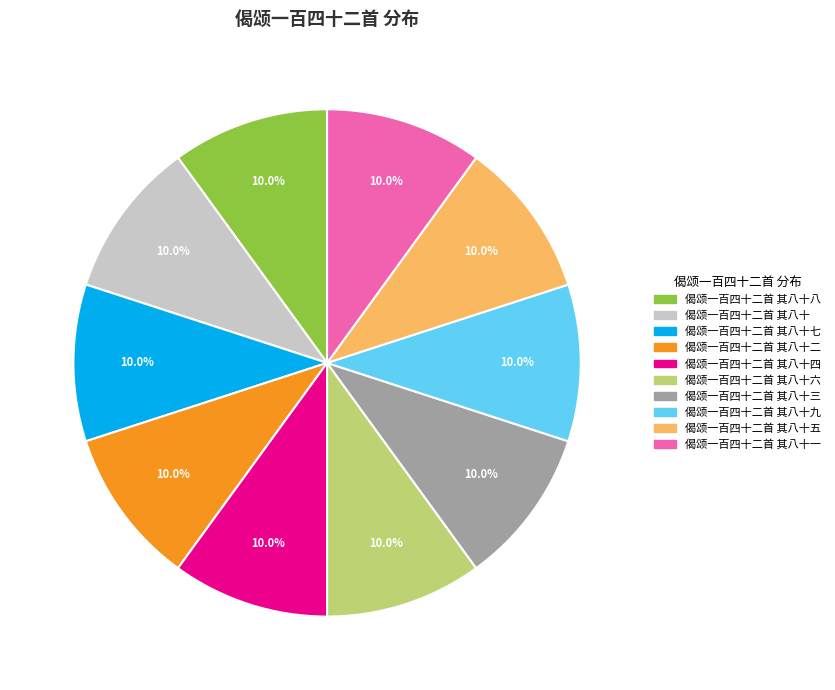

Is there any slice that represents more than half of the pie?

No